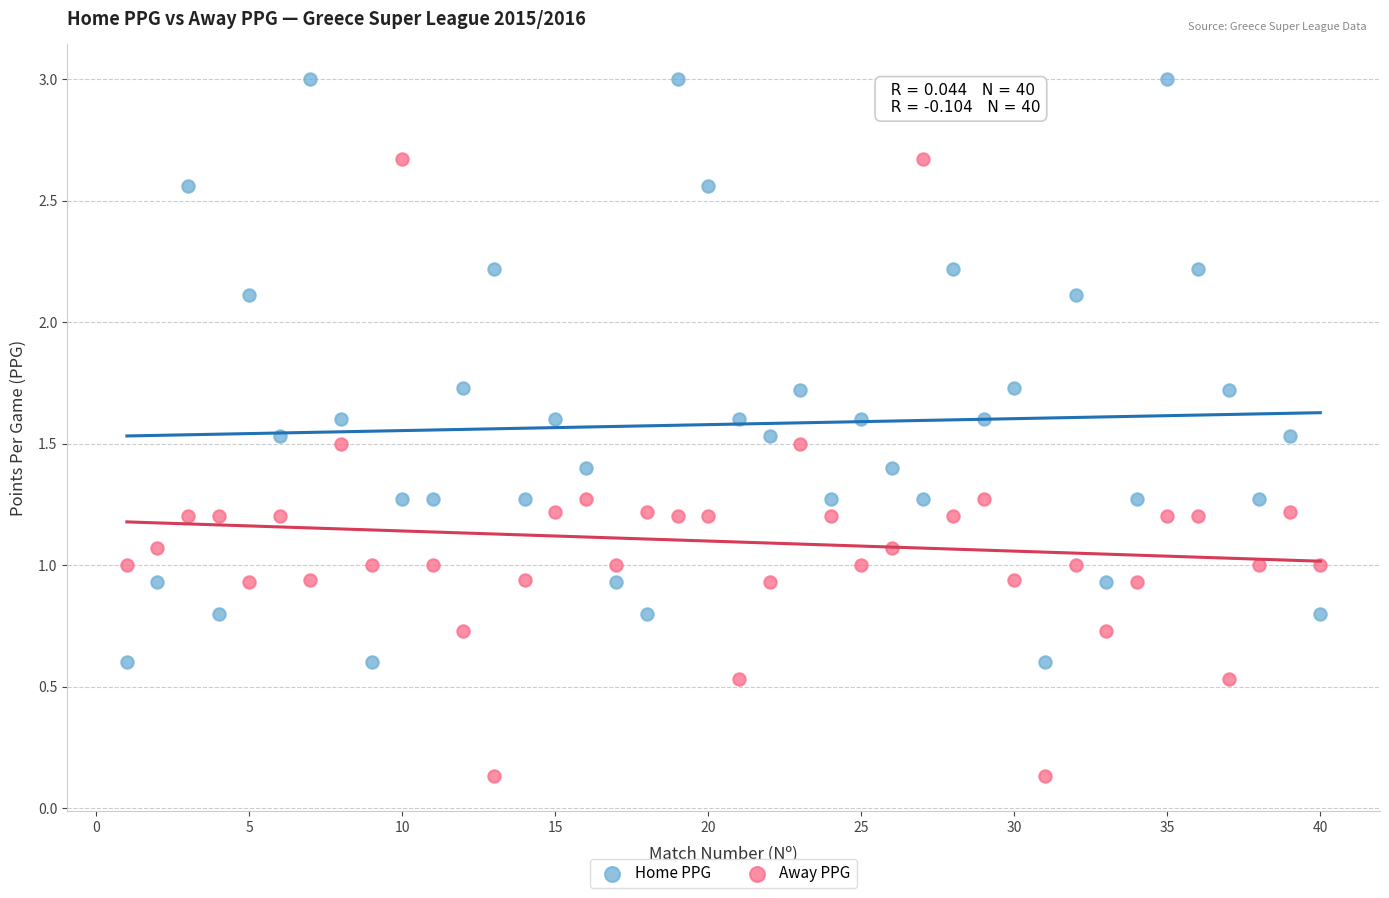

Across all data points, what is the range of Y values (max minus min)?

2.9